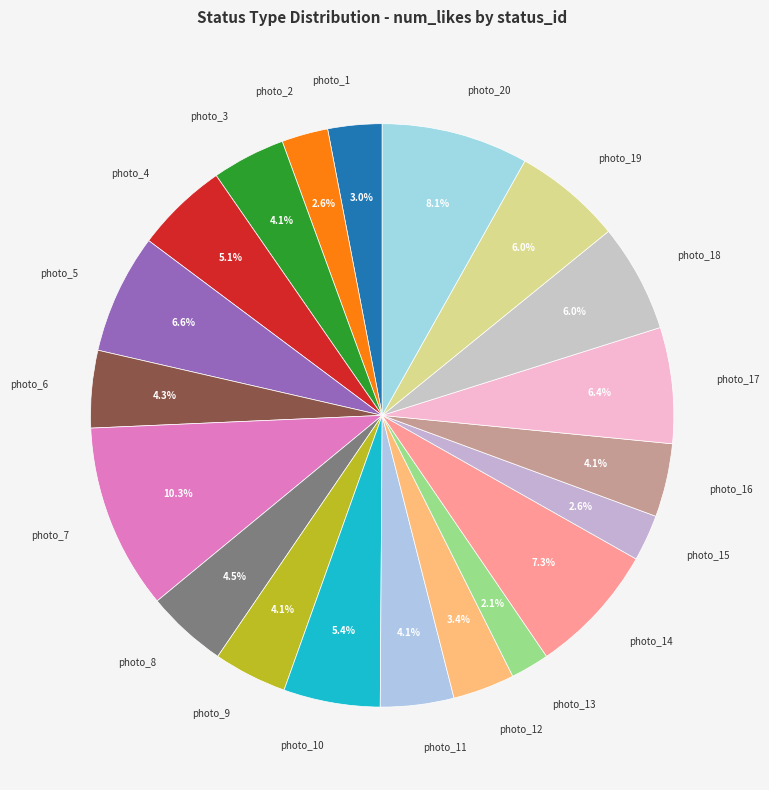

Is it true that photo_12 is 3% of the pie?

True